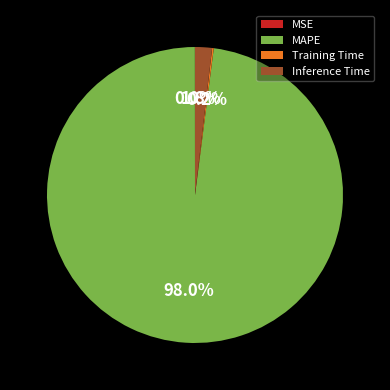

Does MAPE account for over 50% of the chart?

Yes